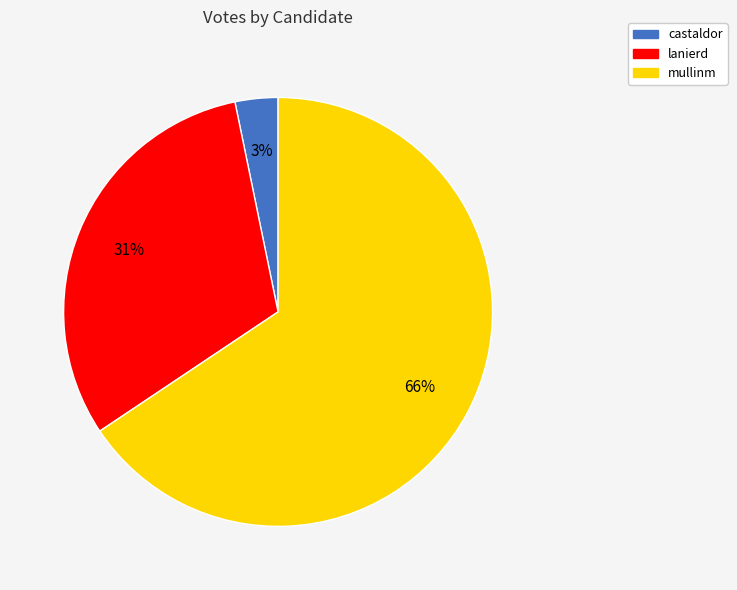

To the nearest percent, what portion does castaldor represent?

3%